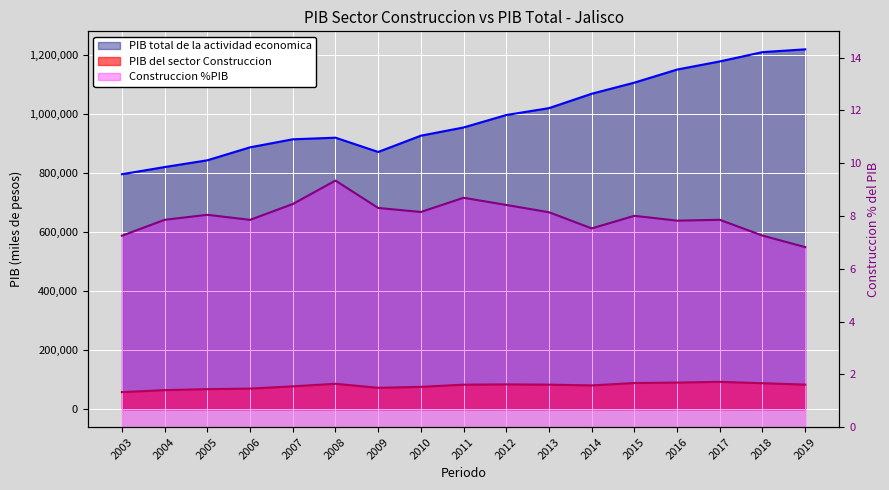

How many data points in PIB del sector Construccion are above 82857?

9